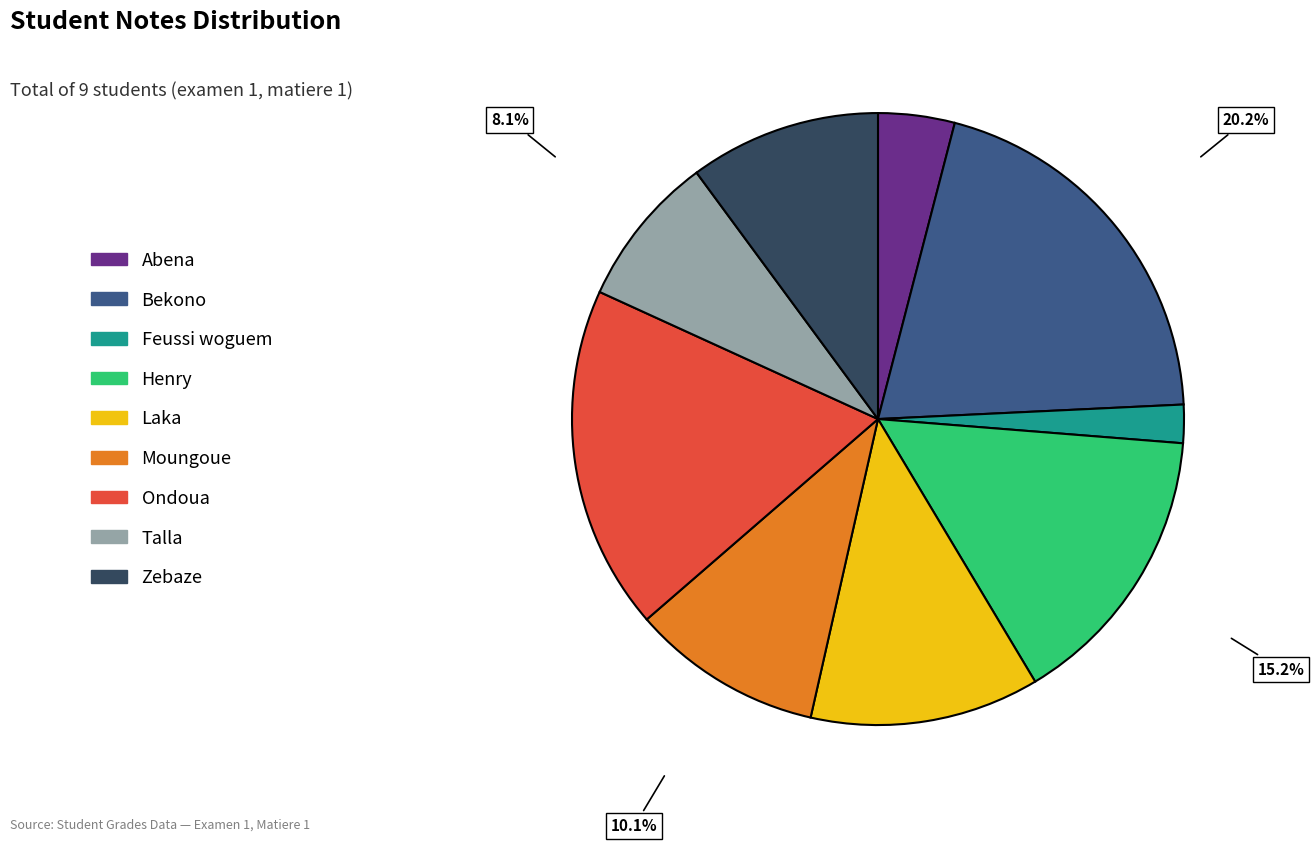

What percentage is the Henry slice, to the nearest percent?

15%